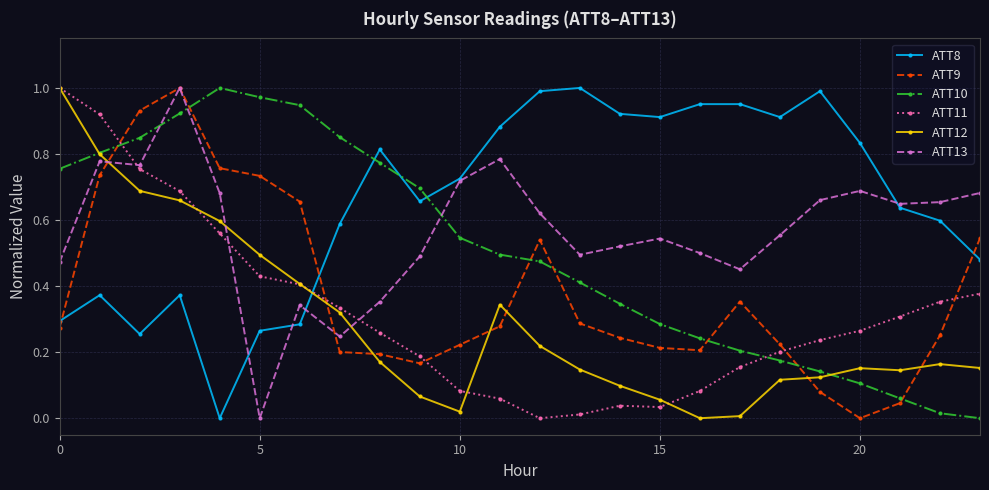

In ATT12, how many points are lower than both neighbors (excluding endpoints)?

3